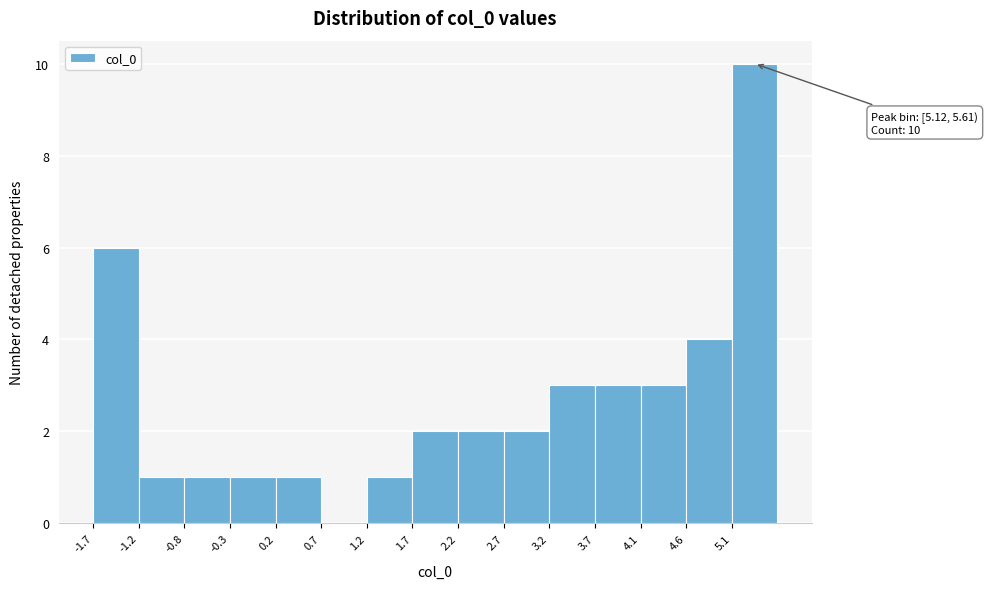

Which range on the x-axis has the tallest bar?

5.10 to 5.60